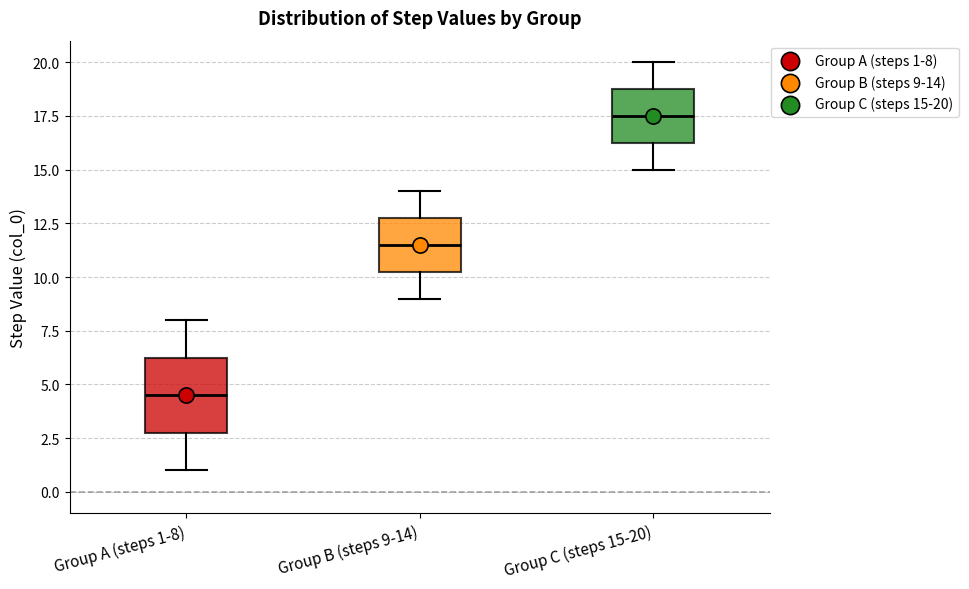

Reading left to right, transcribe this box plot: for each box, give where its median line is, the range the box spans, and where its two whiskers end, as read against the y-axis. The values are not printed on the chart, so give them approximately, as read against the axis.

Group A (steps 1-8): median 4.5, box 3.0 to 6.5, whiskers 1.0 to 8.0
Group B (steps 9-14): median 11.5, box 10.5 to 13.0, whiskers 9.0 to 14.0
Group C (steps 15-20): median 17.5, box 16.5 to 19.0, whiskers 15.0 to 20.0